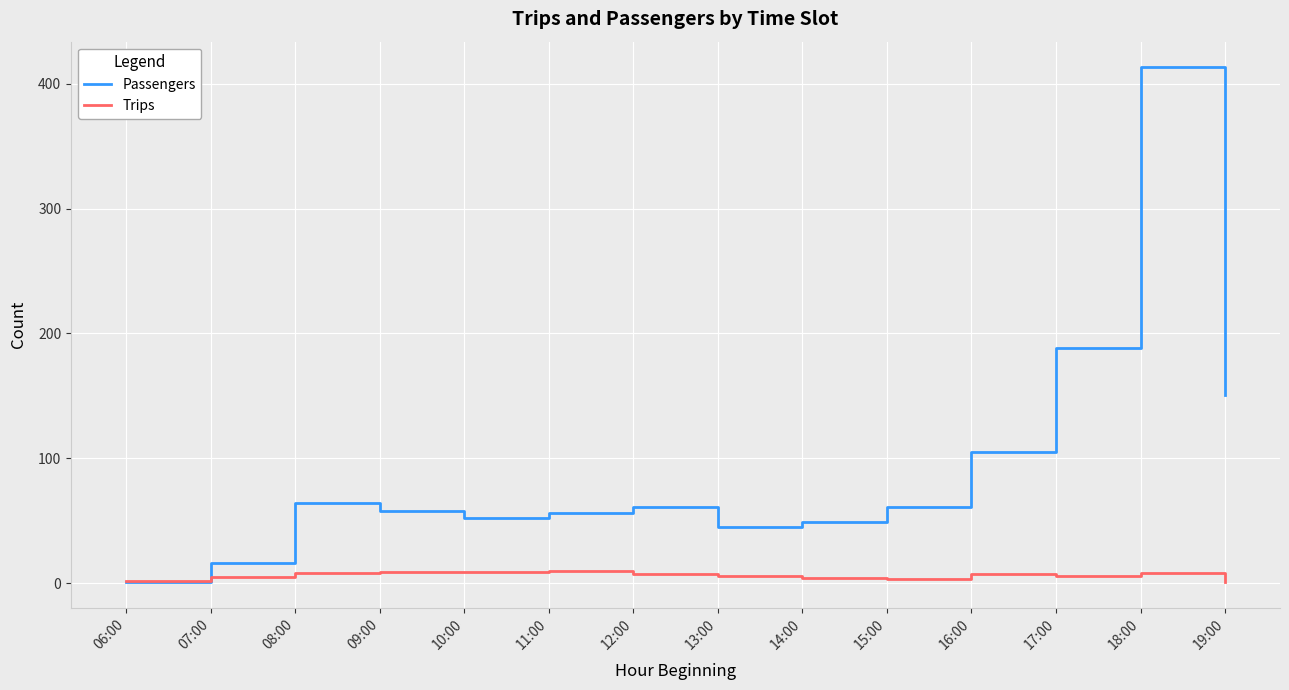

Does the chart display data point markers on the line(s)?

No